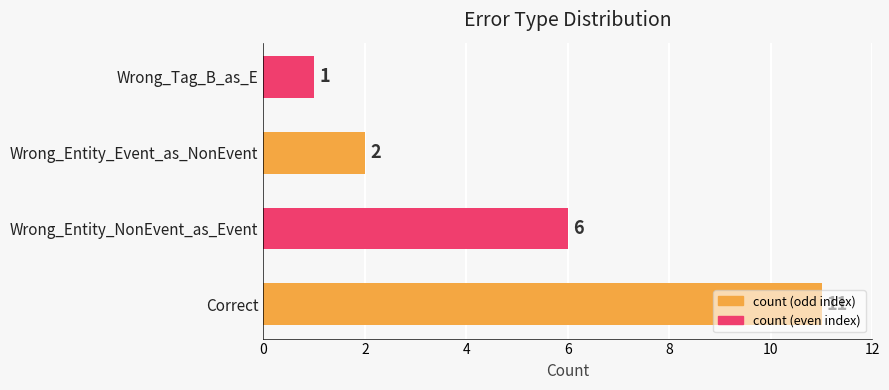

Is it true that the value at Wrong_Entity_Event_as_NonEvent is 2?

True